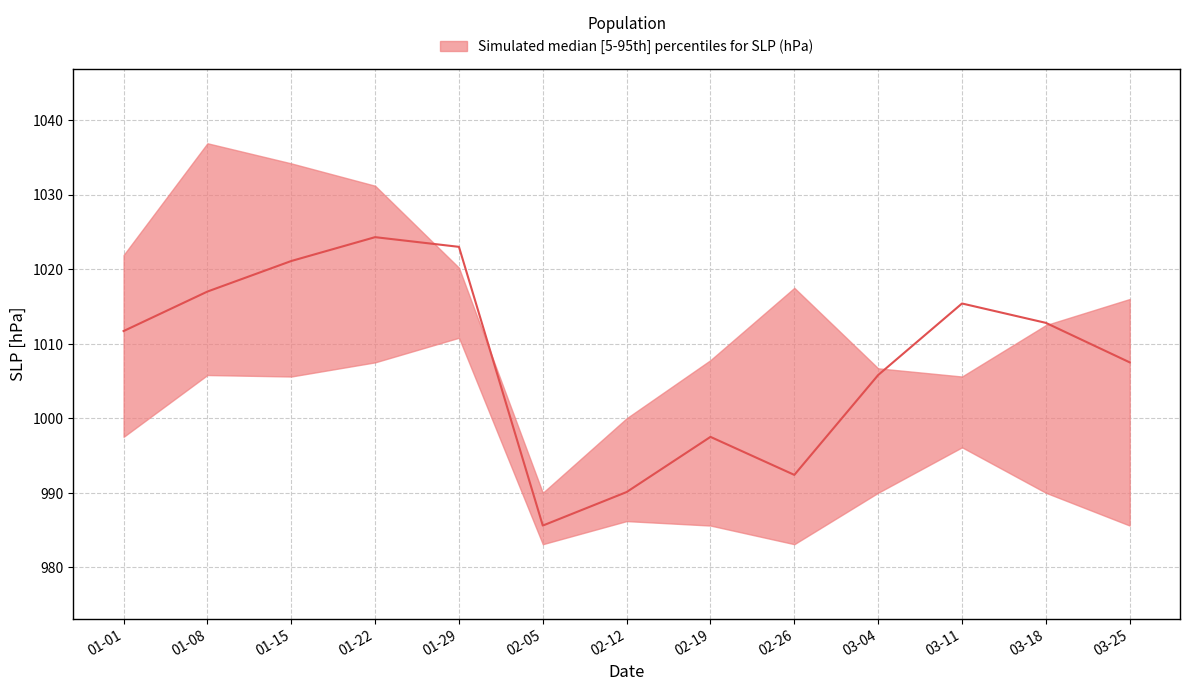

What is the value of the SLP_upper point at the 7th from the left?

1000.0